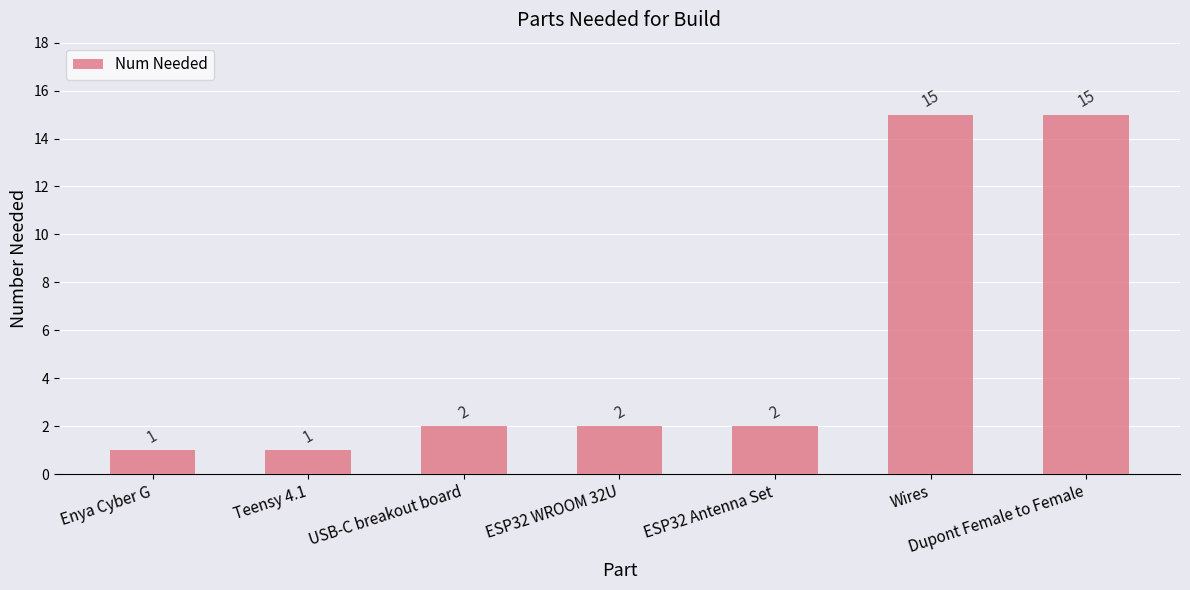

What is the value of the 7th bar from the left?

15